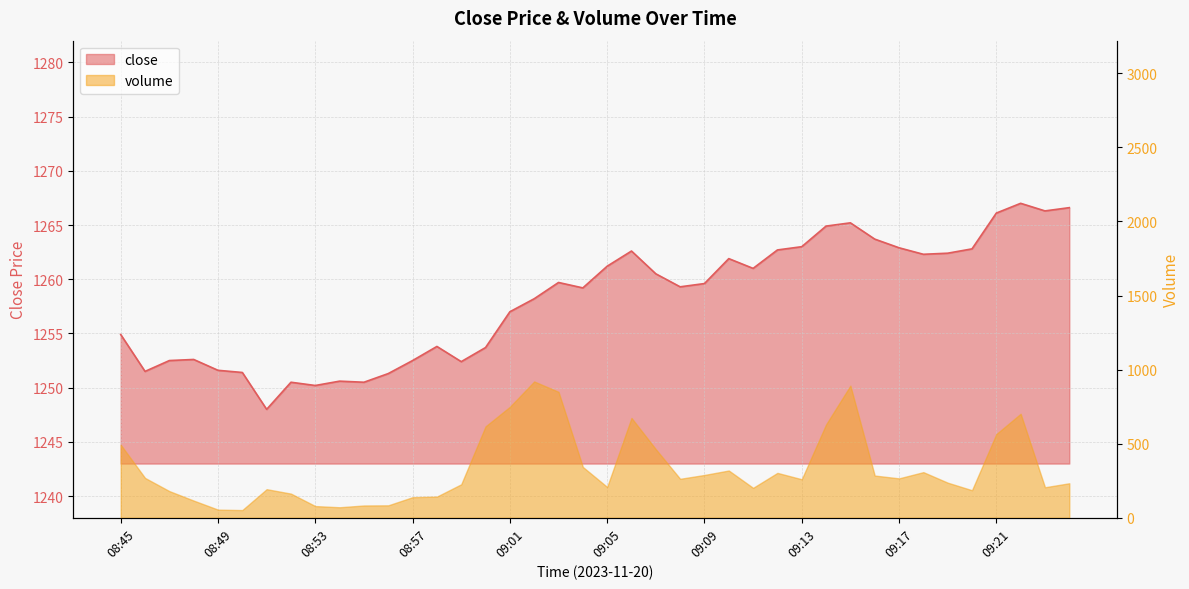

Which category has the highest value across all series?

09:22